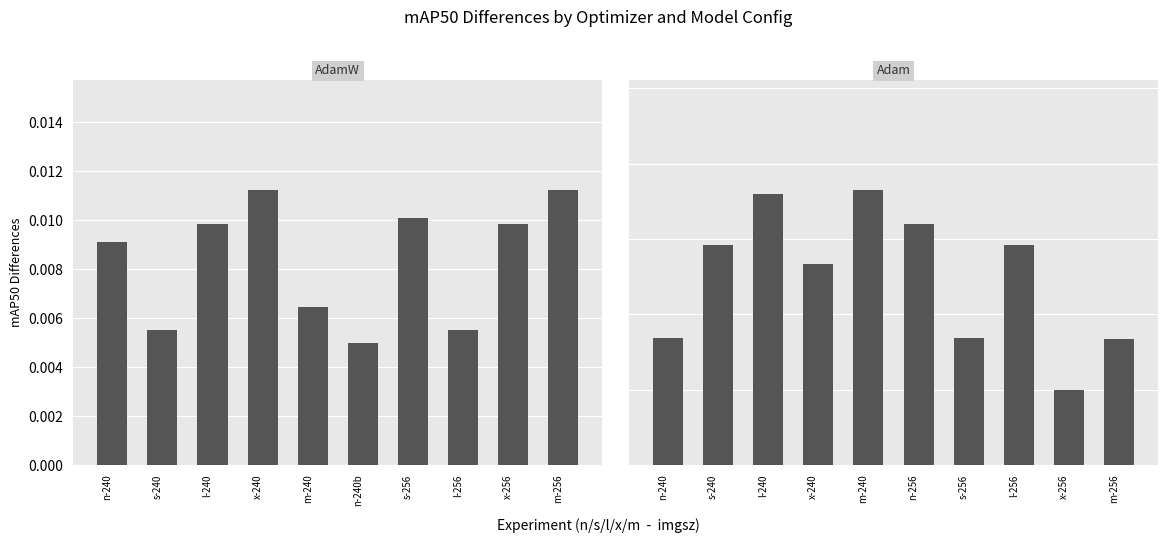

Is the value of Adam at x-240 greater than the value of AdamW at m-256?

Yes